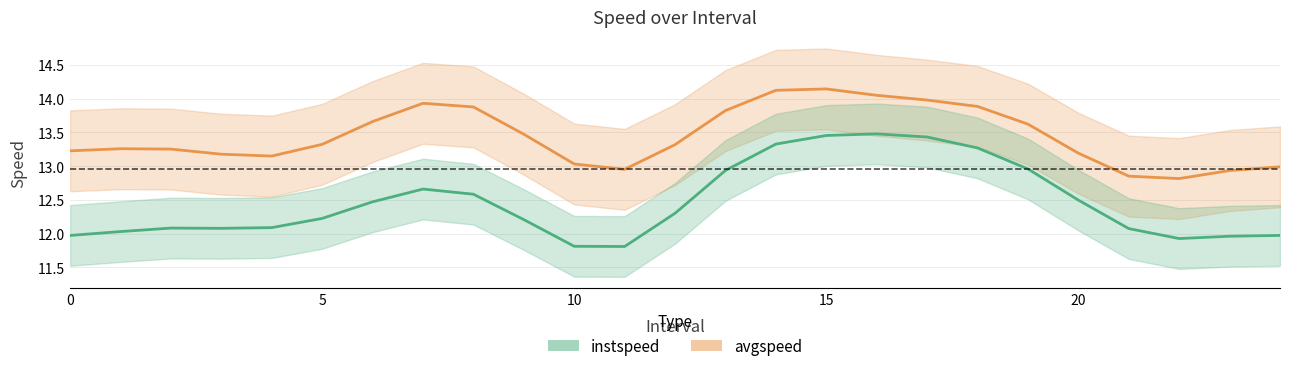

What is the highest value of the avgspeed series?

14.1